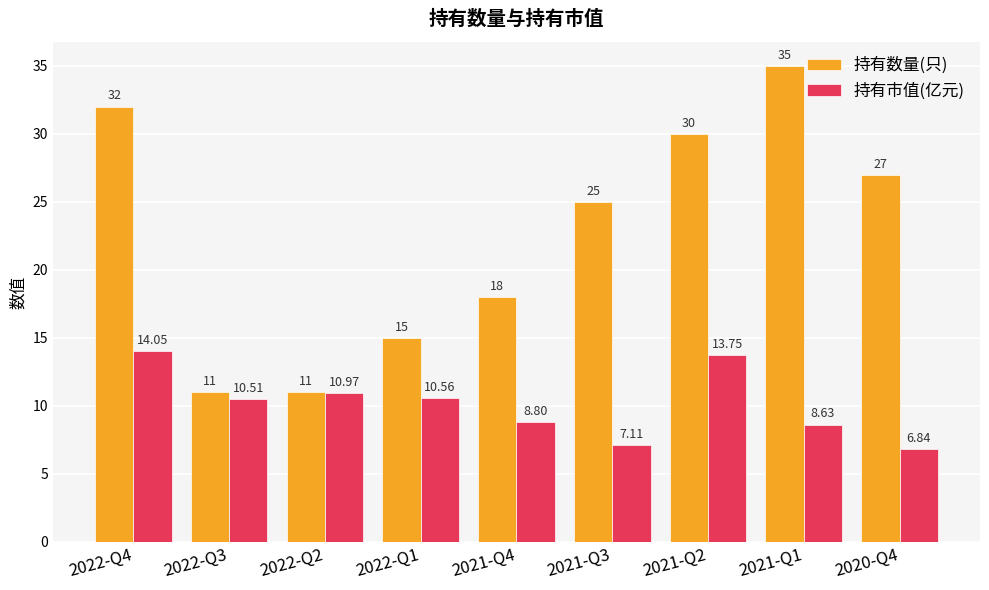

What is the value of the 持有数量(只) bar at the 9th from the left?

27.0